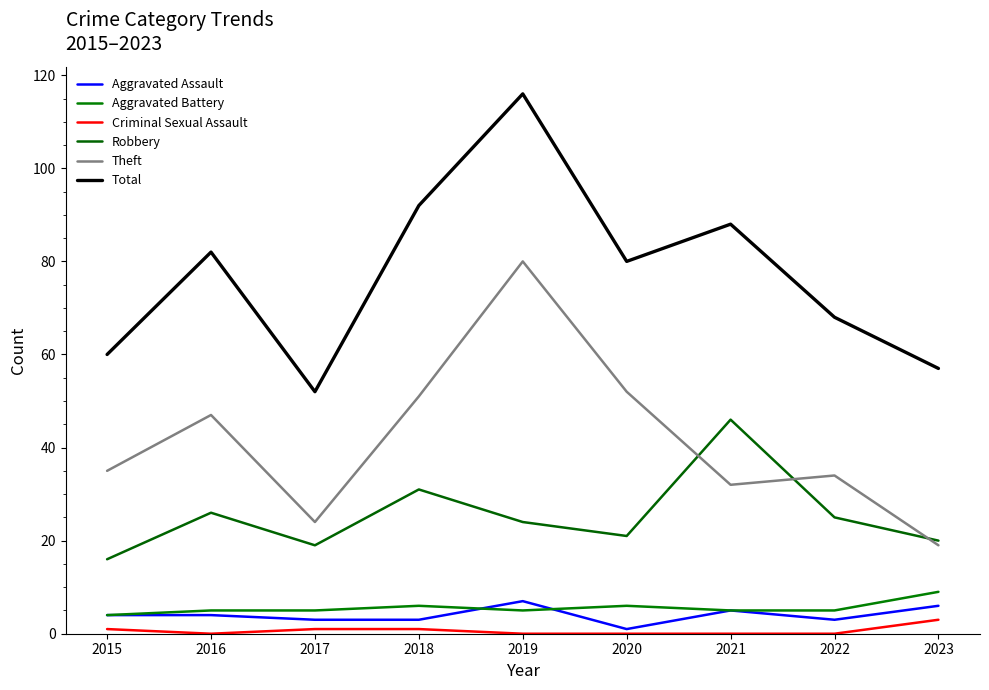

Is it true that Theft equals 51 at 2018?

True